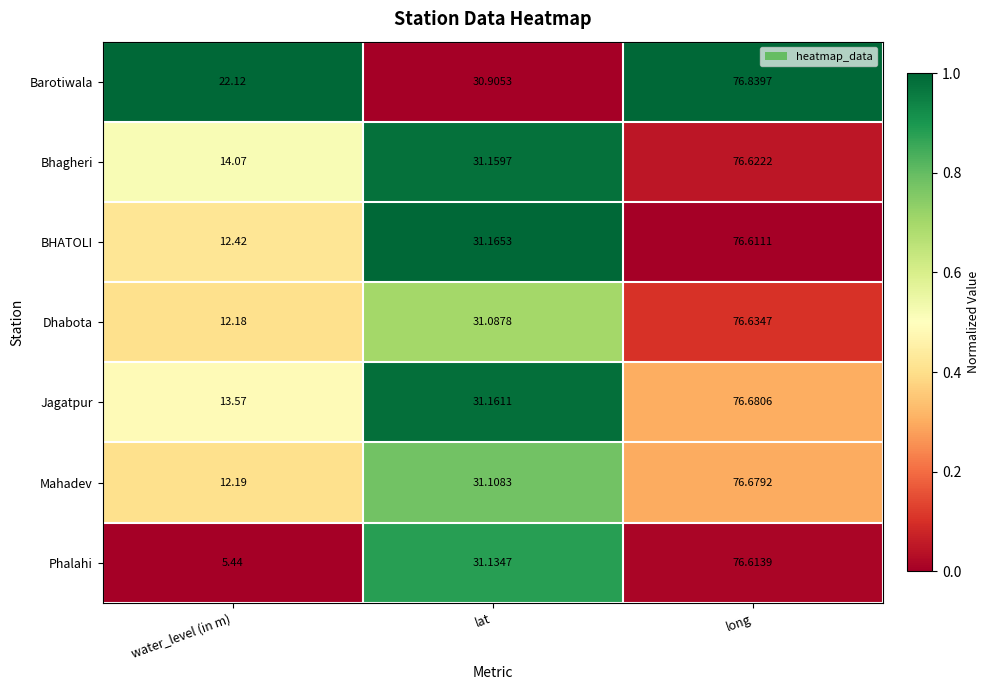

Where is Jagatpur nearest to the value 45?

lat